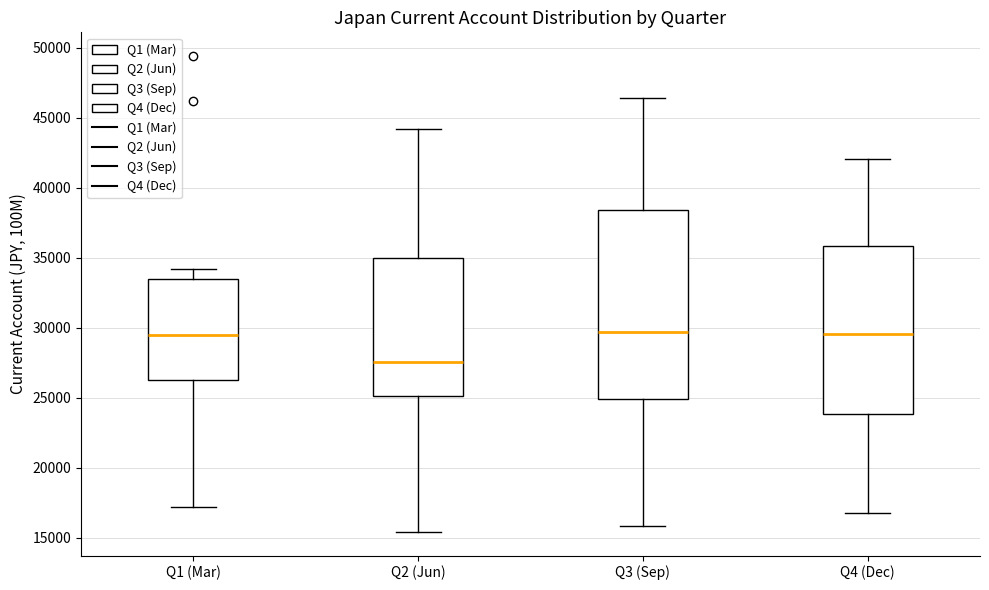

Reading left to right, read every box against the y-axis: the position of its median line, the range the box covers, and the ends of its whiskers. The values are not printed on the chart, so give them approximately, as read against the axis.

Q1 (Mar): median 29500, box 26000 to 33500, whiskers 17000 to 34000
Q2 (Jun): median 27500, box 25000 to 35000, whiskers 15500 to 44000
Q3 (Sep): median 29500, box 25000 to 38500, whiskers 16000 to 46500
Q4 (Dec): median 29500, box 24000 to 36000, whiskers 17000 to 42000